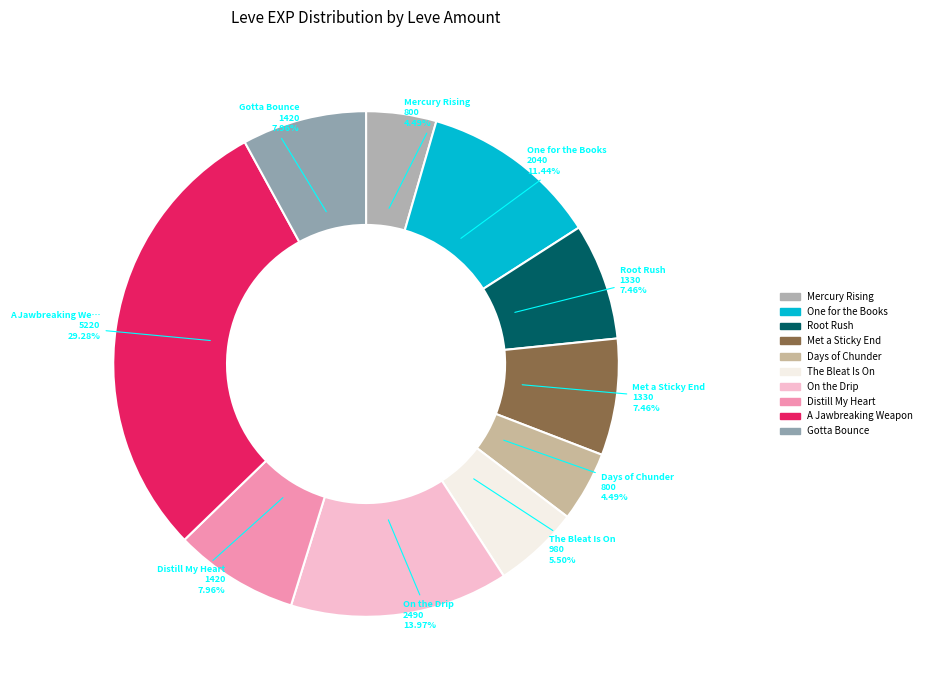

Which category has the biggest portion of the pie?

A Jawbreaking Weapon